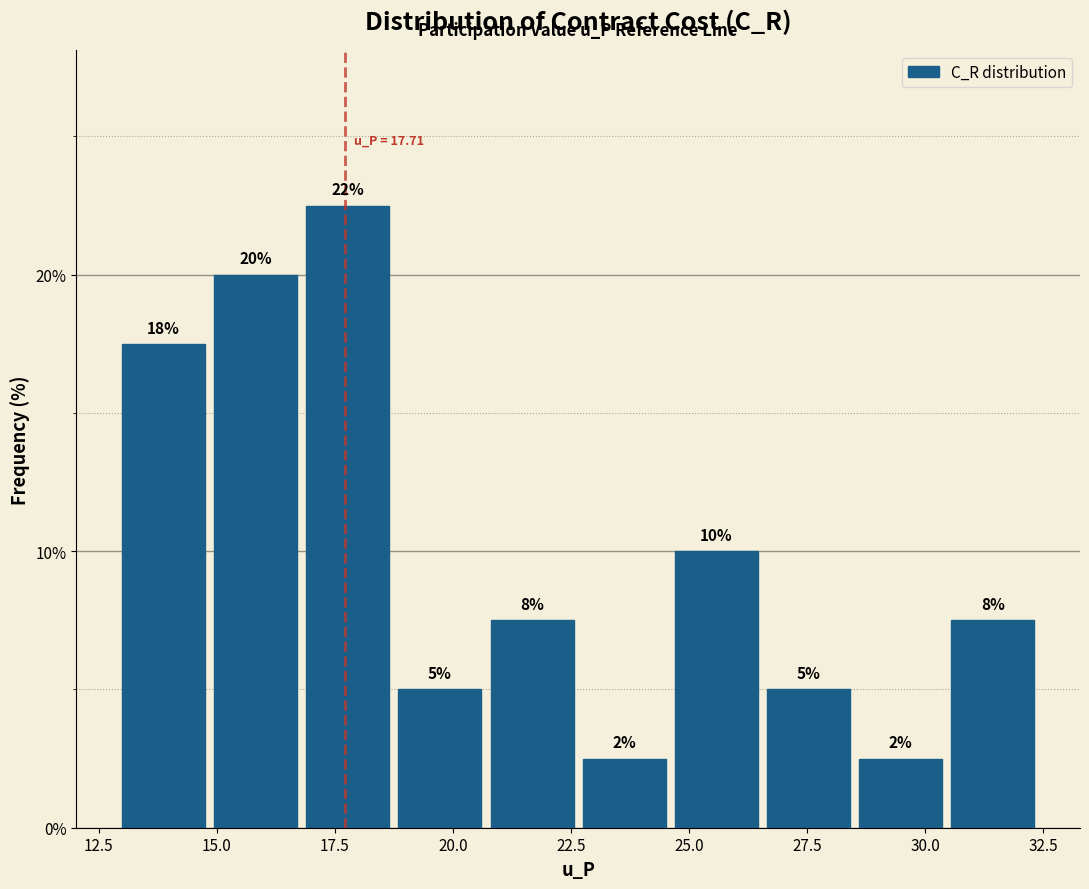

Read against the x-axis, roughly where is the centre of the tallest bar?

18.0